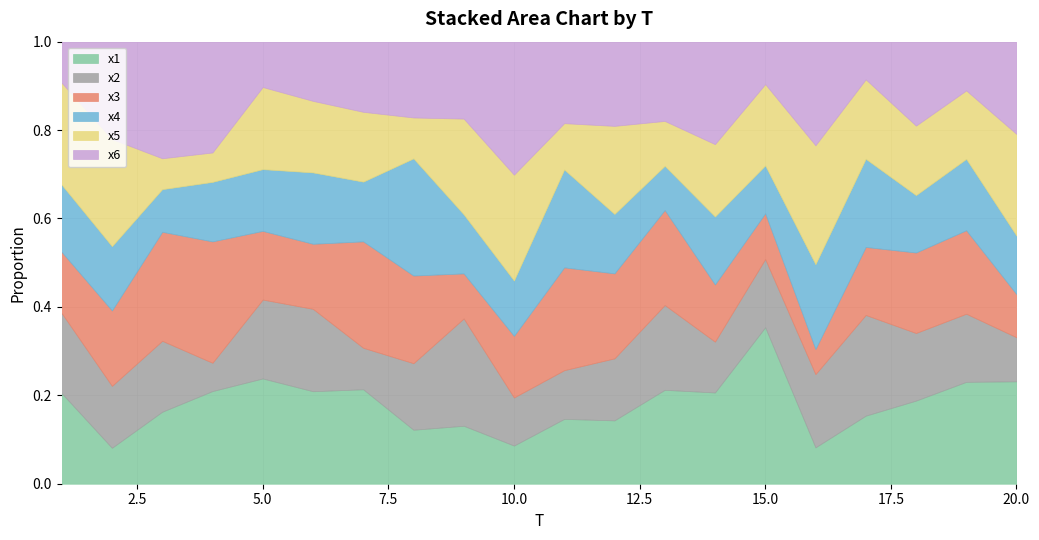

True or false: x4 has more than 2 points higher than both neighbors.

True